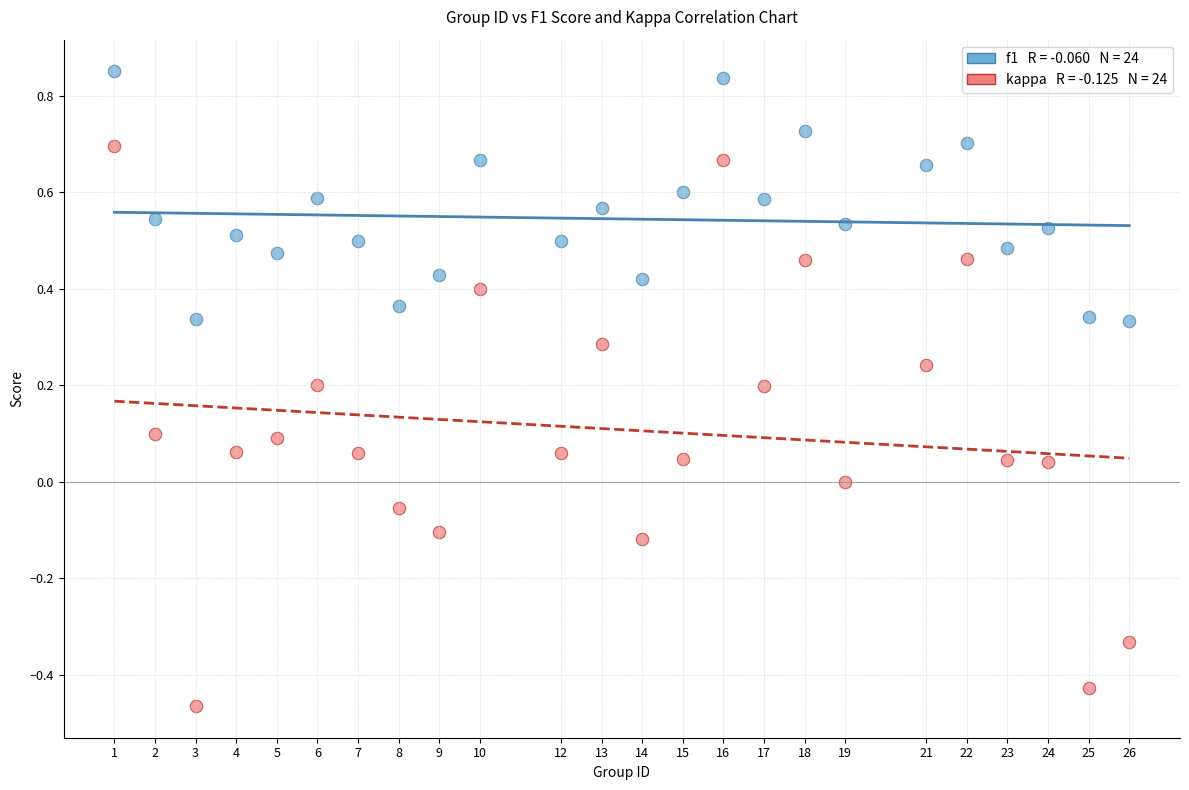

Across all data points, what is the range of X values (max minus min)?

25.0